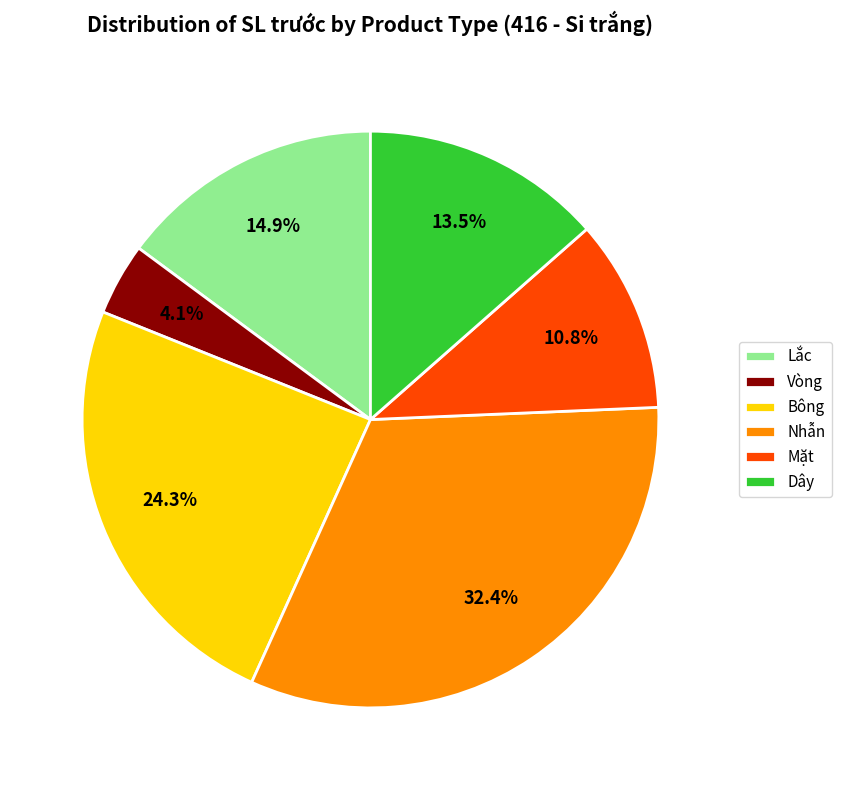

The Nhẫn slice represents 32% of the pie. True or false?

True